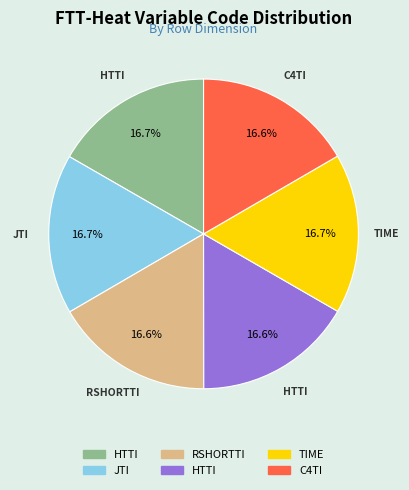

Does any single category account for the majority?

No